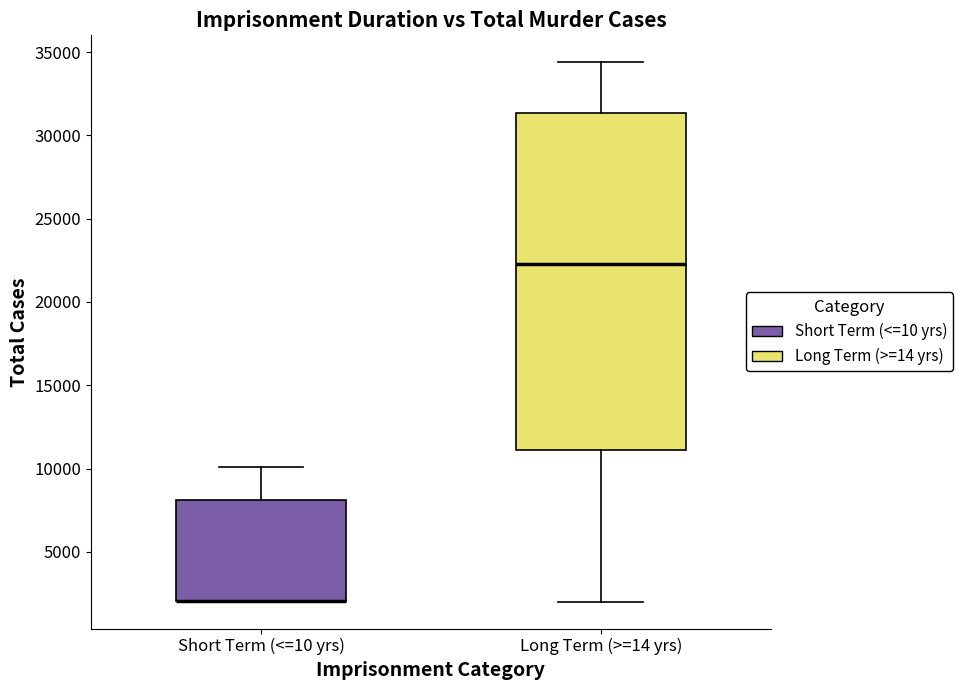

Reading left to right, transcribe this box plot: for each box, give where its median line is, the range the box spans, and where its two whiskers end, as read against the y-axis. The values are not printed on the chart, so give them approximately, as read against the axis.

Short Term (<=10 yrs): median 2000 (drawn on the box's lower edge), box 2000 to 8000, whiskers 2000 to 10000
Long Term (>=14 yrs): median 22500, box 11000 to 31500, whiskers 2000 to 34500